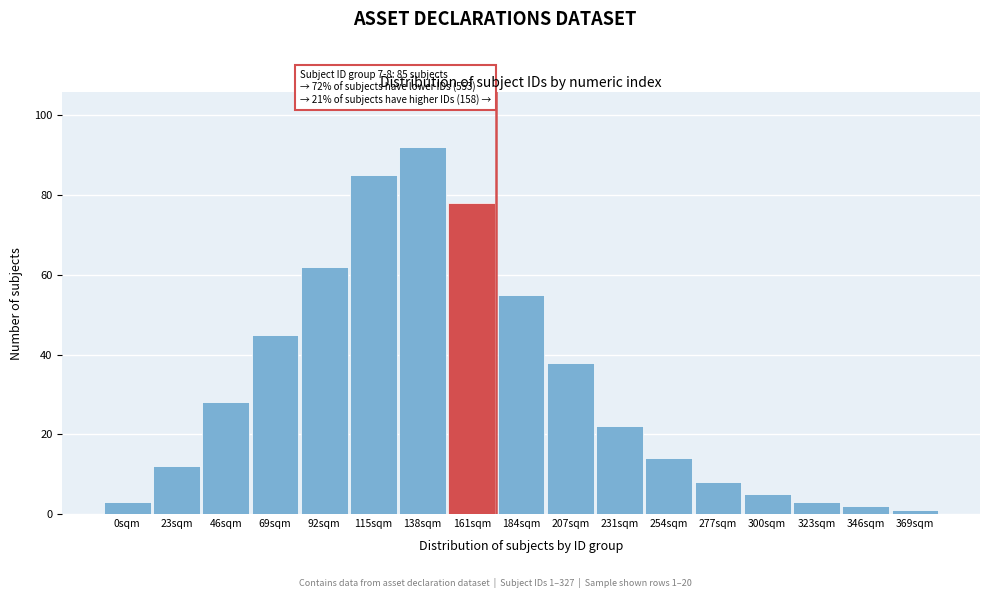

Reading left to right, list all the values displayed in this chart.

0sqm=3	23sqm=12	46sqm=28	69sqm=45	92sqm=62	115sqm=85	138sqm=92	161sqm=78	184sqm=55	207sqm=38	231sqm=22	254sqm=14	277sqm=8	300sqm=5	323sqm=3	346sqm=2	369sqm=1